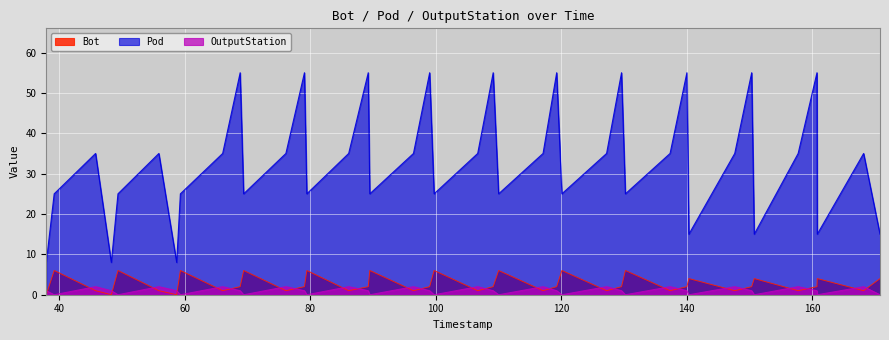

In OutputStation, how many points are lower than both neighbors (excluding endpoints)?

13